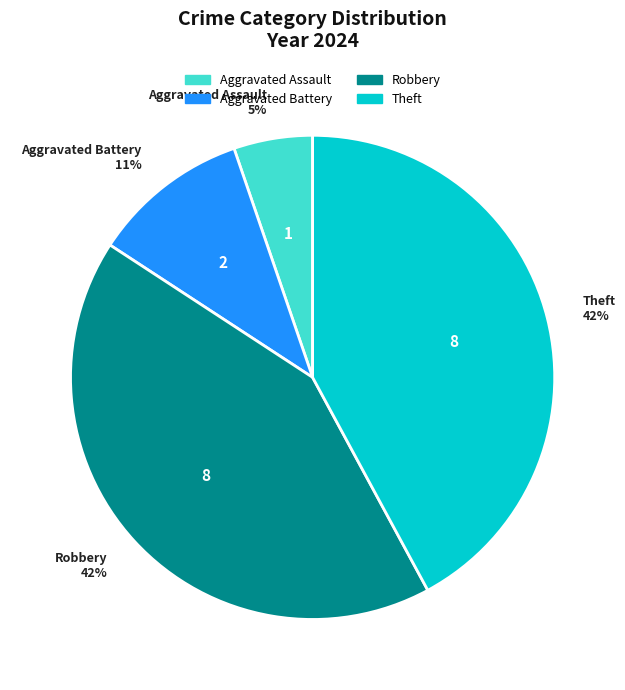

How many segments does this pie chart have?

4